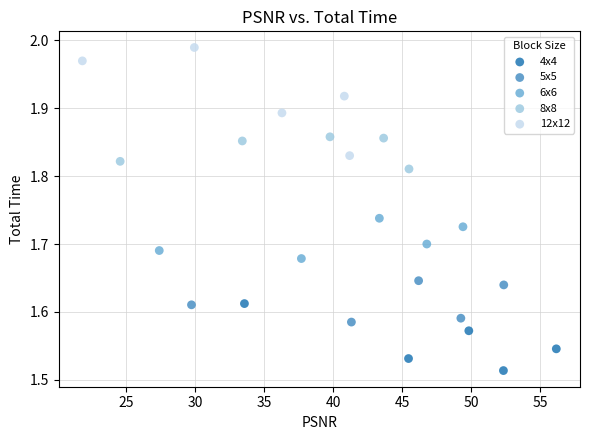

What are all the series names shown in the legend?

4x4, 5x5, 6x6, 8x8, 12x12